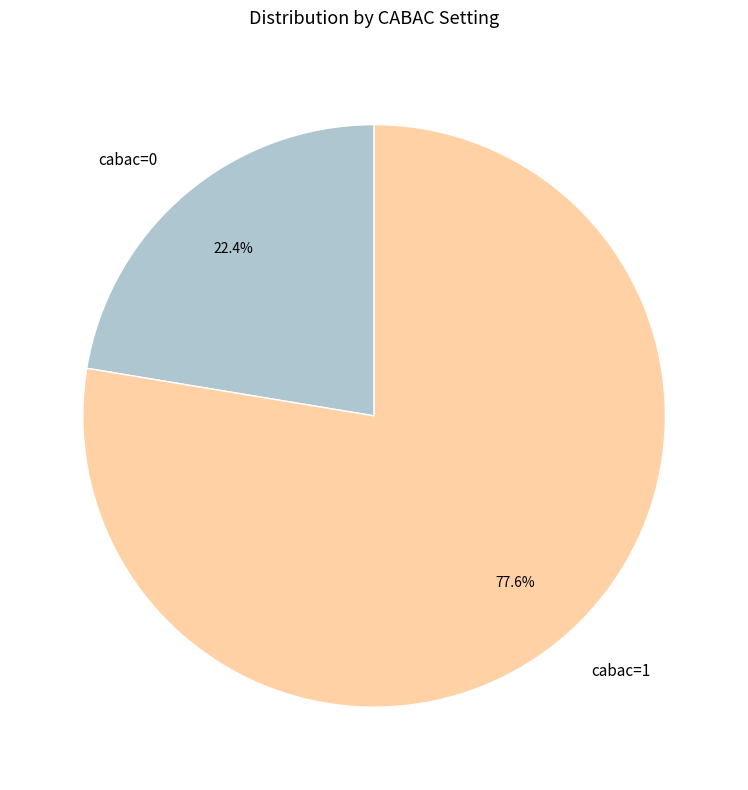

How many segments does this pie chart have?

2